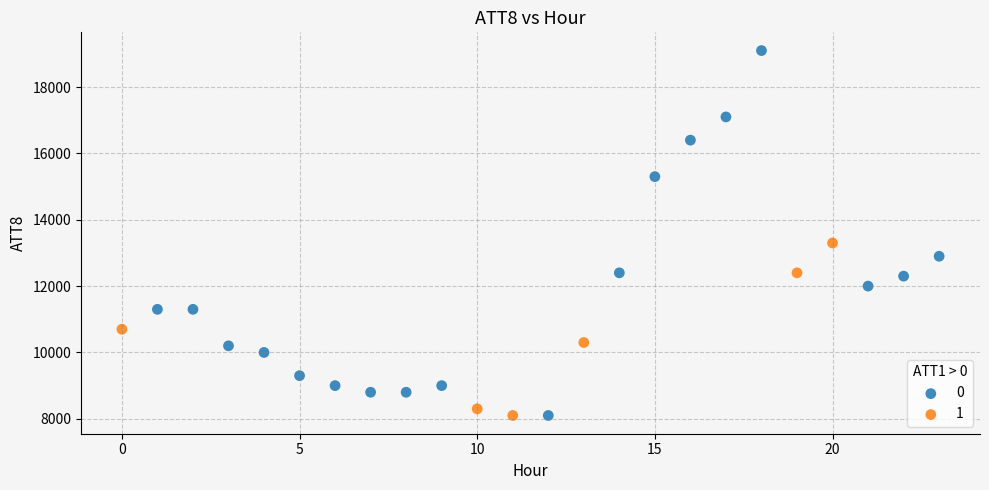

Which series has the widest spread of Y values?

0